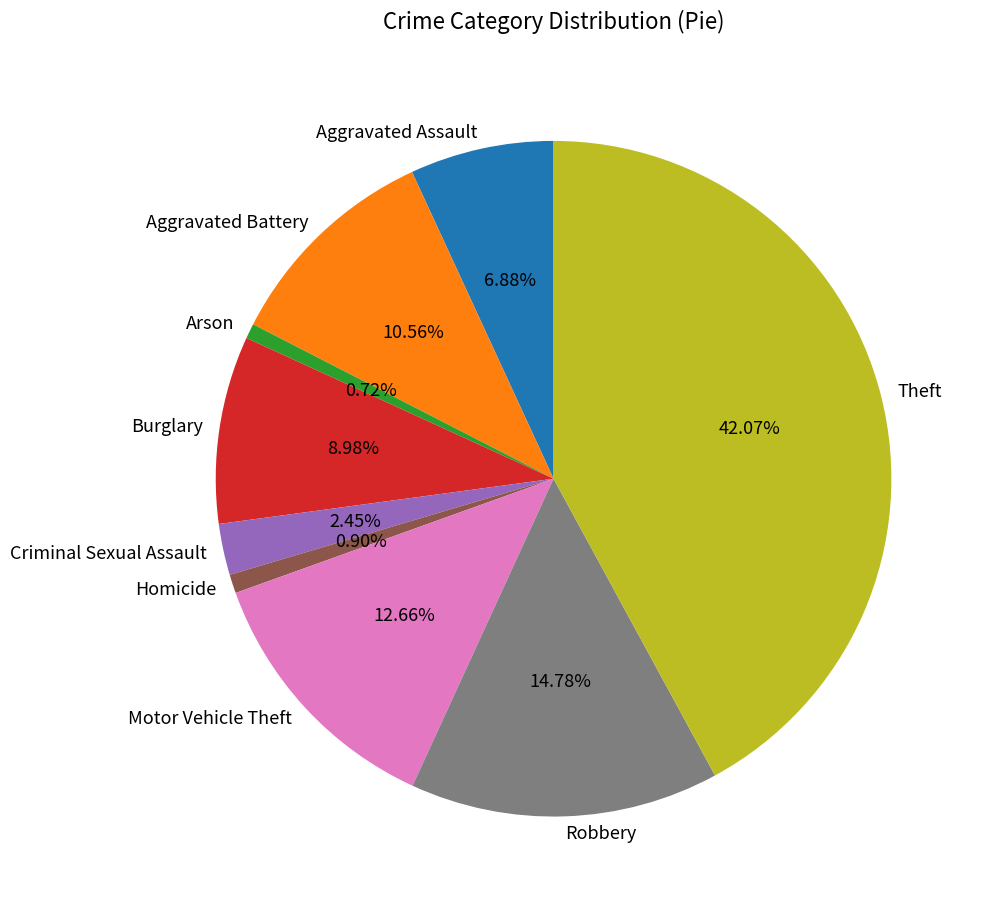

What is the largest slice in the pie chart?

Theft